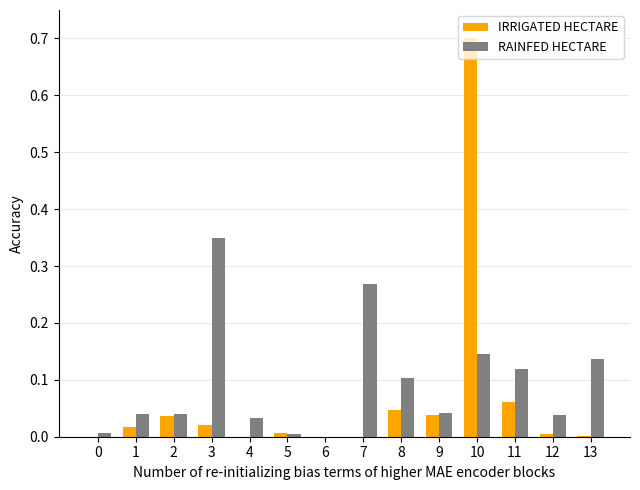

What are all the series names shown in the legend?

IRRIGATED HECTARE, RAINFED HECTARE